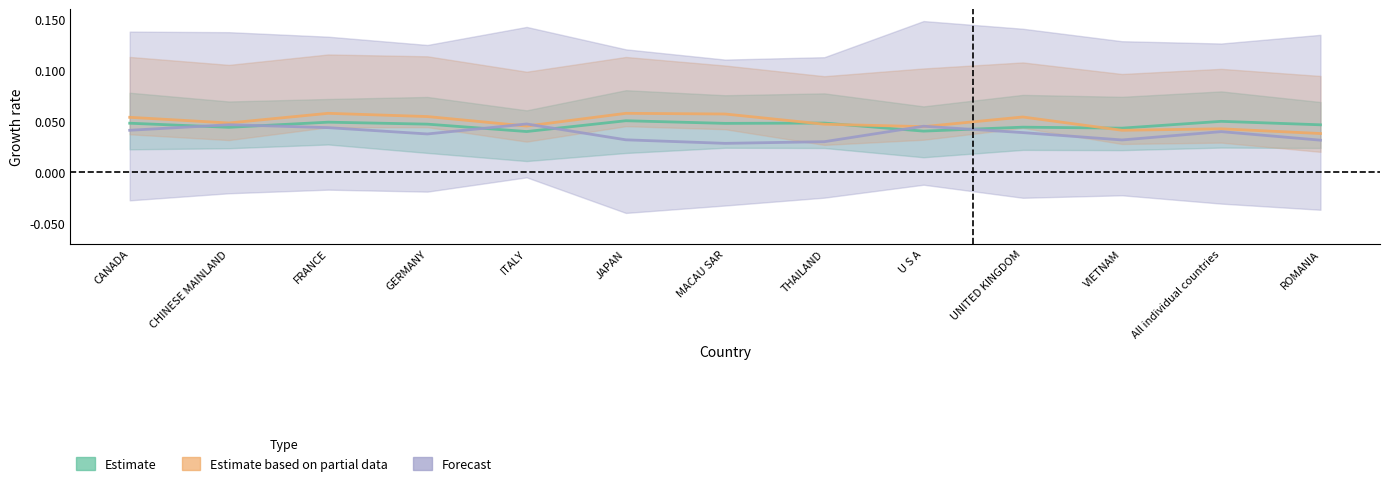

Where is Estimate based on partial data nearest to the value 0?

ROMANIA